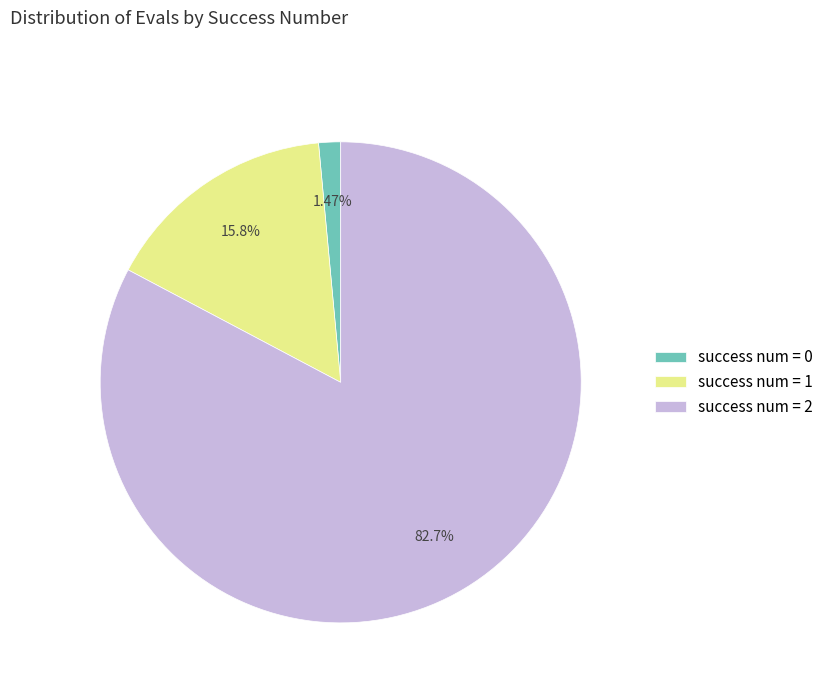

Is there a majority slice in this chart?

Yes